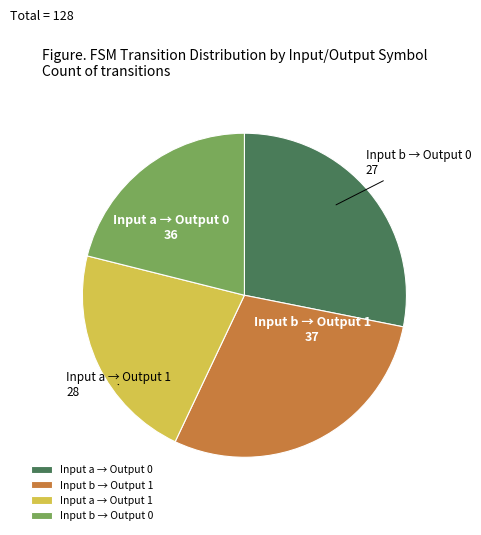

The Input a → Output 1 slice represents 33% of the pie. True or false?

False